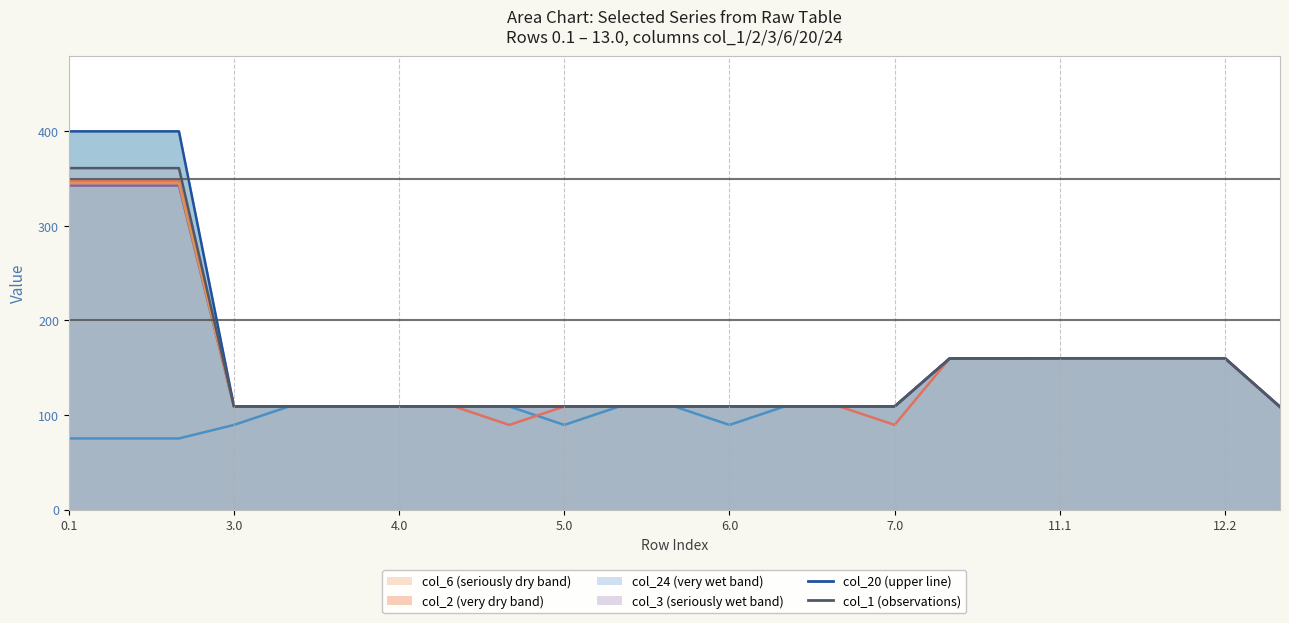

How many lines are shown in the chart?

6